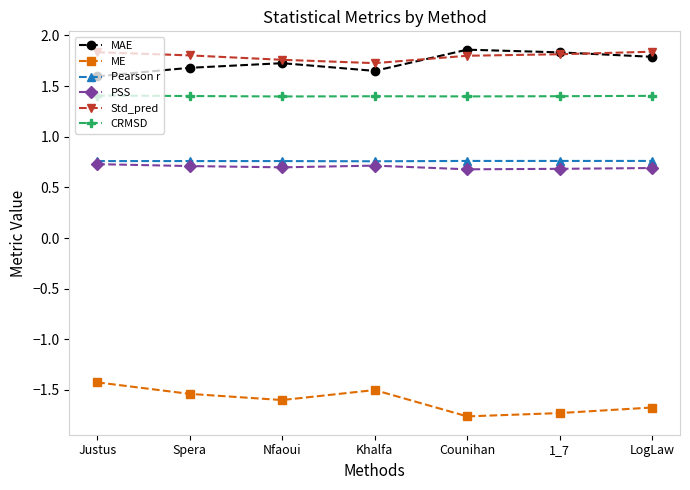

What is the total value across all series at Nfaoui?

4.7